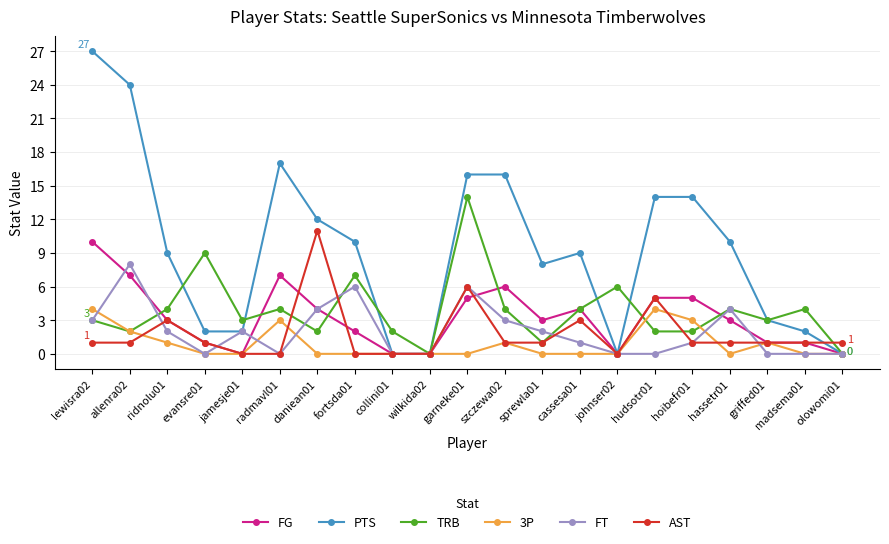

What position from the left is daniean01?

7